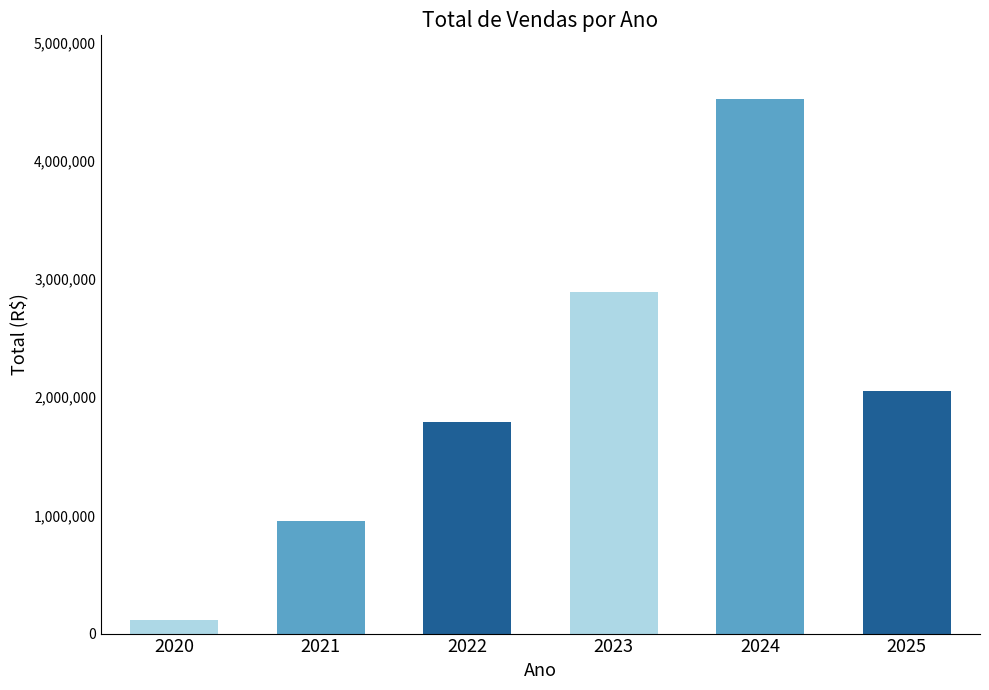

Between 2023 and 2022, which is larger?

2023